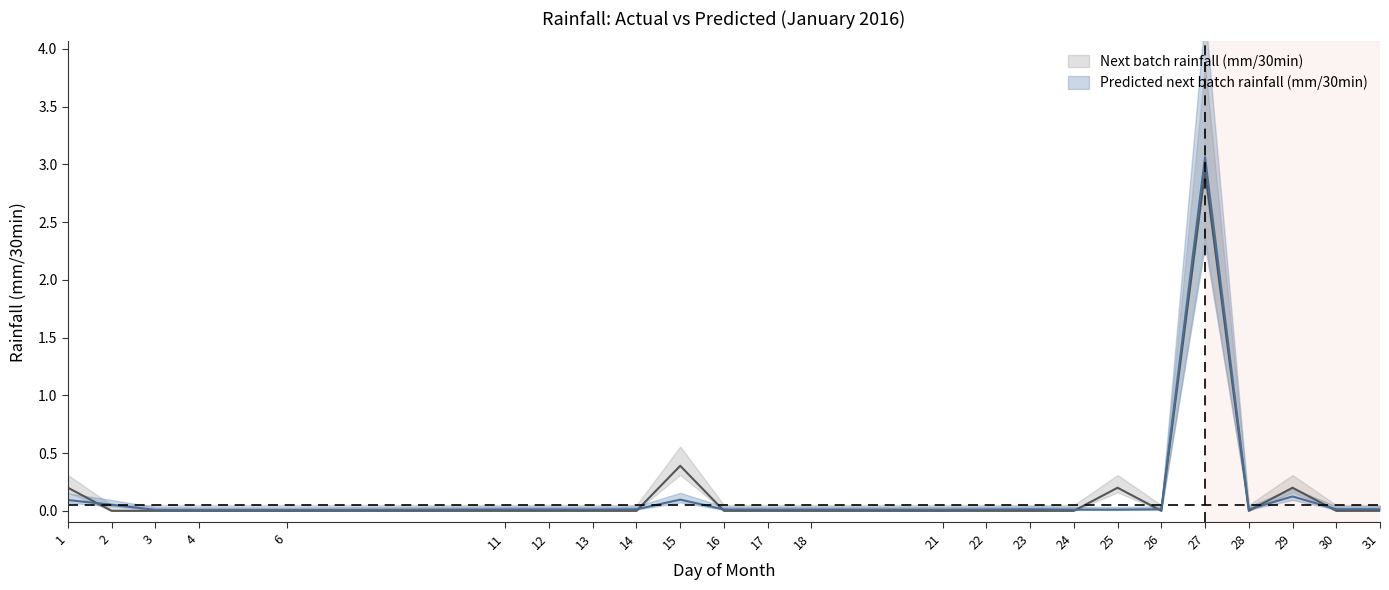

Where is Next batch rainfall (mm/30min) nearest to the value 1?

15